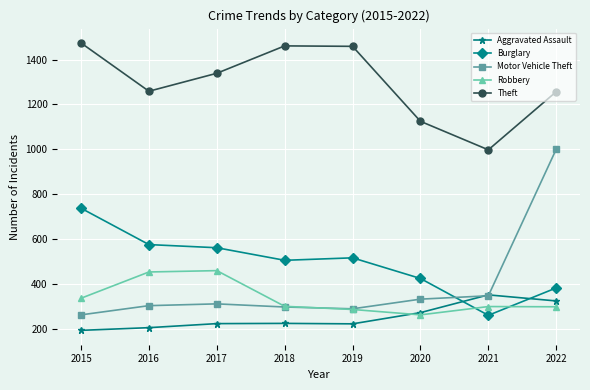

Rank the series by their maximum value, from lowest to highest.

Aggravated Assault, Robbery, Burglary, Motor Vehicle Theft, Theft